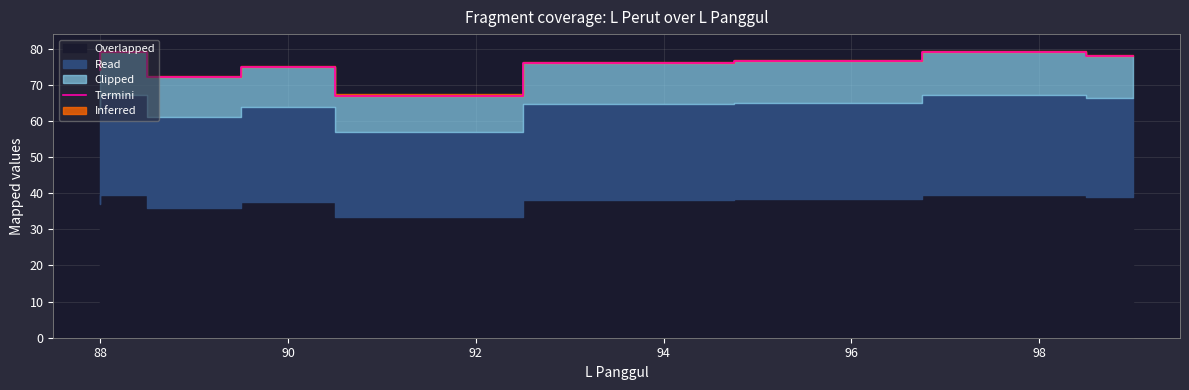

What is the difference between the values at 94 and 100?

12.0